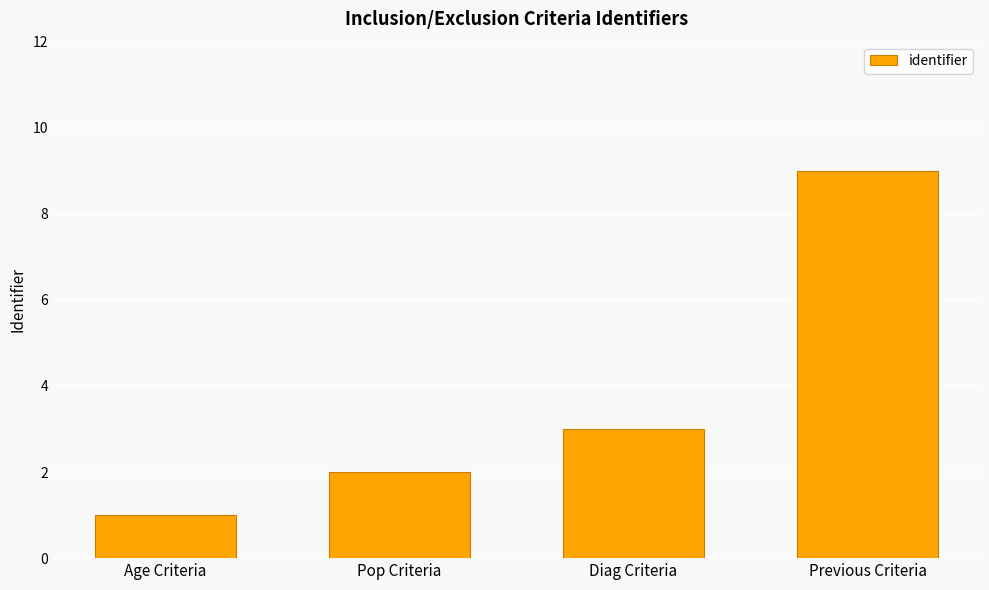

Is it true that the value at Diag Criteria is 2?

False